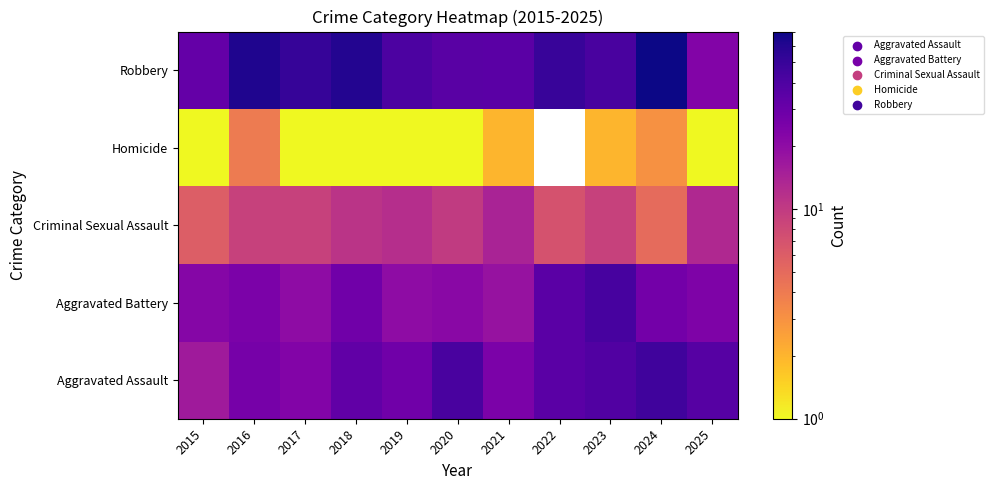

List the series in order of their peak value, lowest first.

Homicide, Criminal Sexual Assault, Aggravated Battery, Aggravated Assault, Robbery